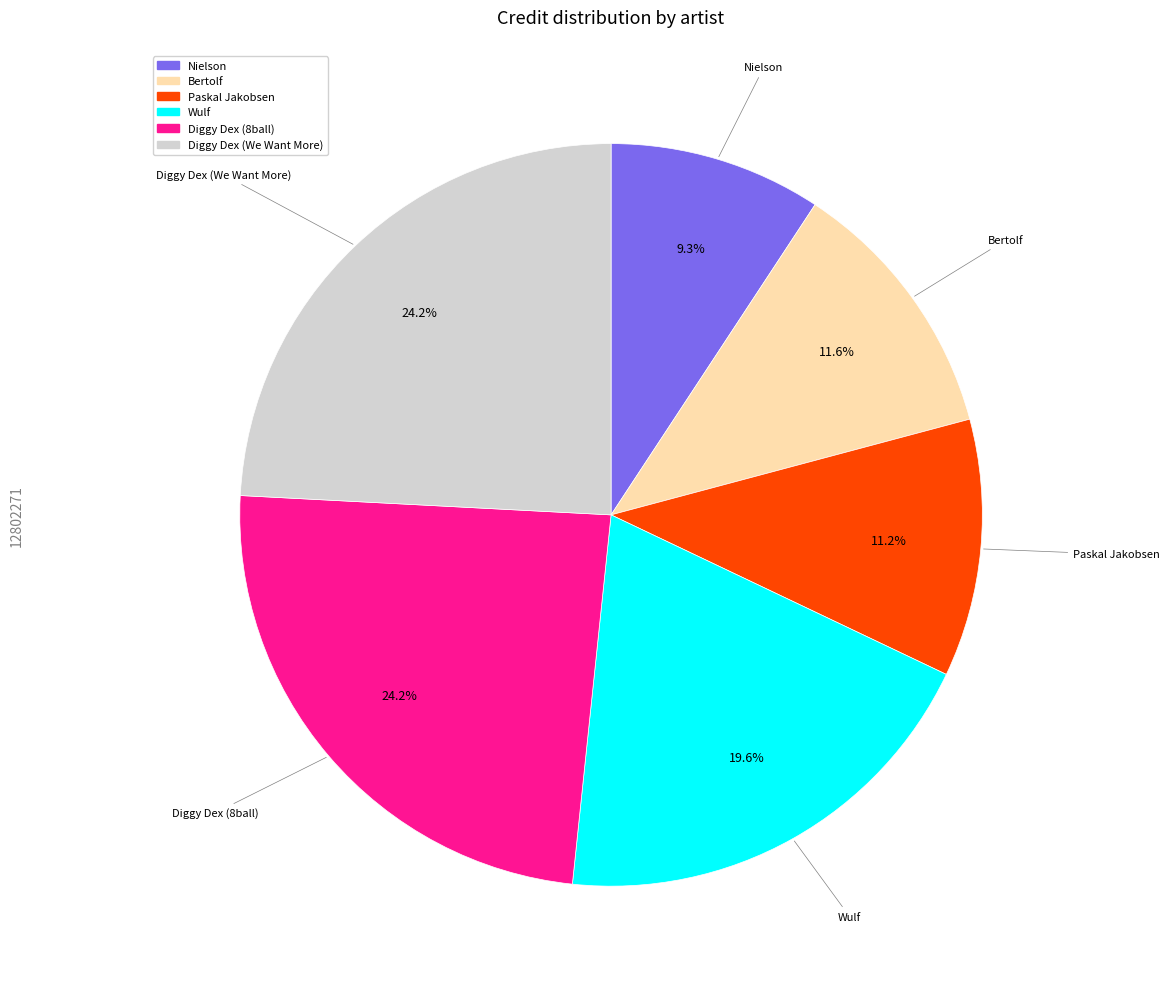

Combined, do Paskal Jakobsen and Bertolf account for over 50%?

No